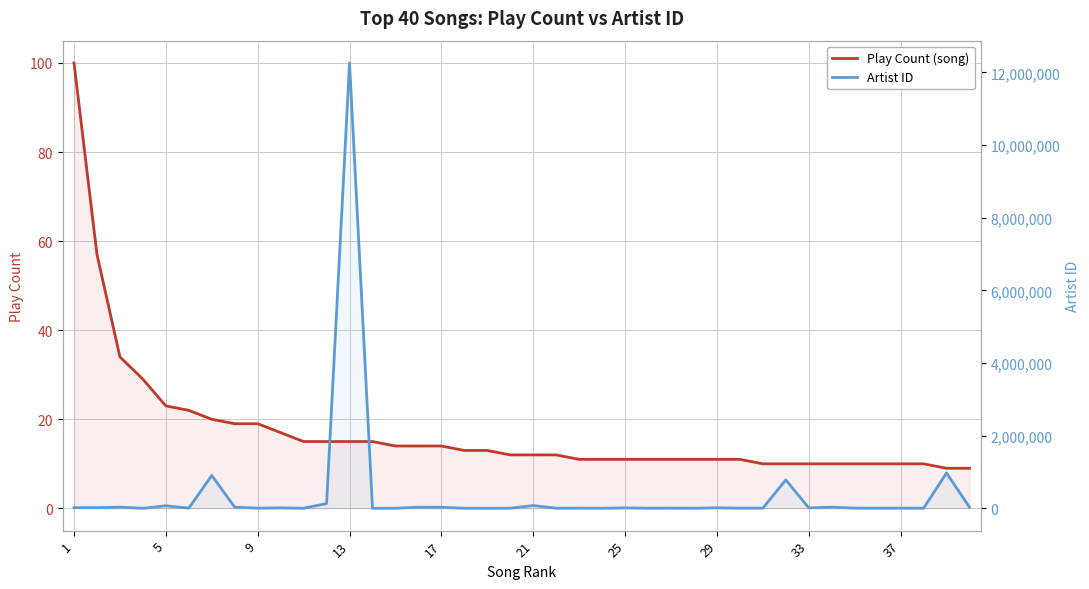

True or false: Play Count (song) and Artist ID intersect in this chart.

False